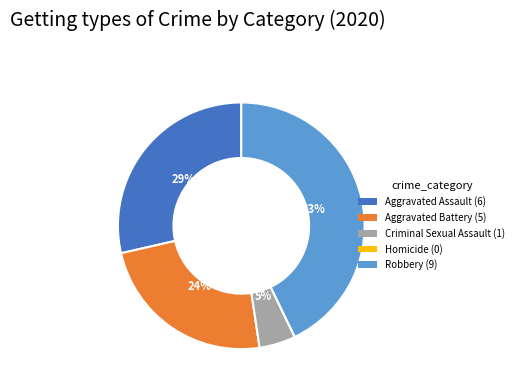

To the nearest percent, what is the difference between the Robbery (9) and Aggravated Assault (6) slice percentages?

14%